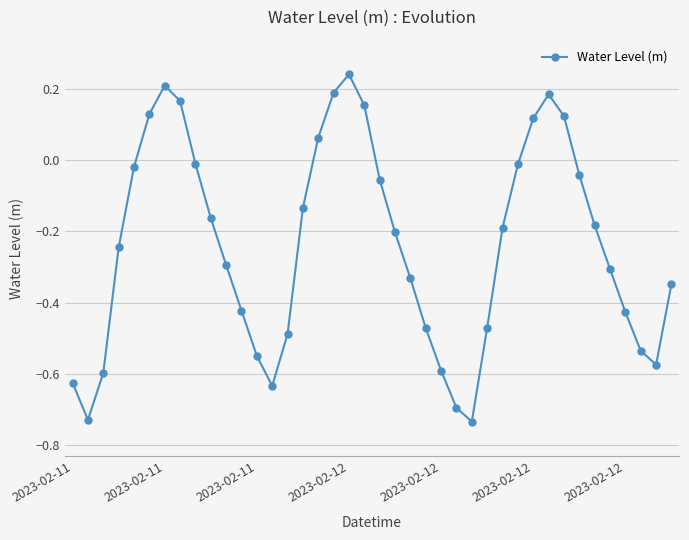

How many interior local peaks (higher than both neighbors) does the data have?

3